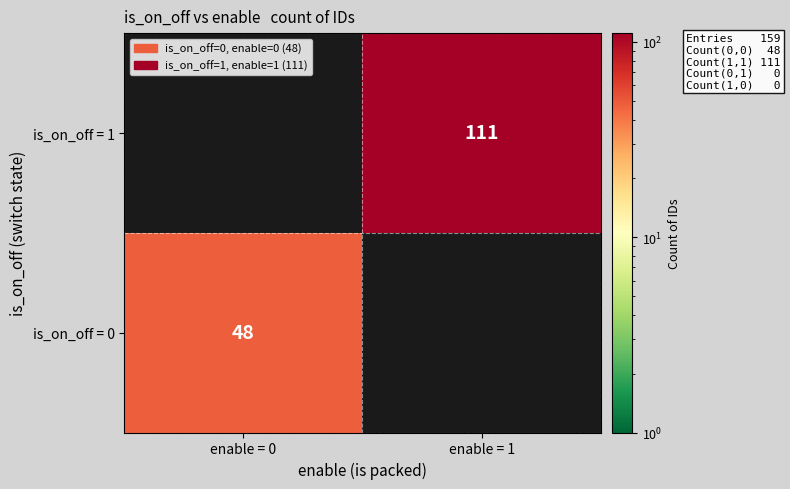

The value of is_on_off = 1 at enable = 1 is 192. True or false?

False